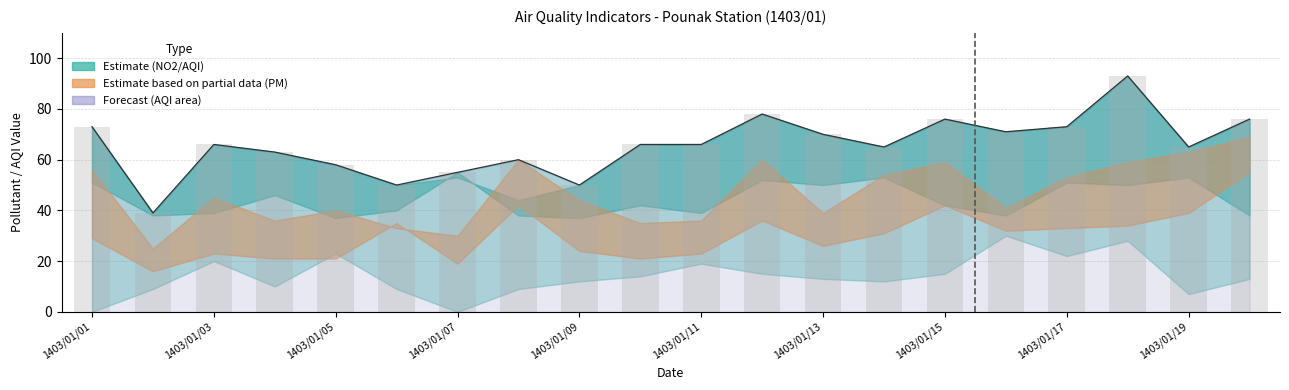

What is the sum of the PM10 values at 1403/01/03 and 1403/01/12?

59